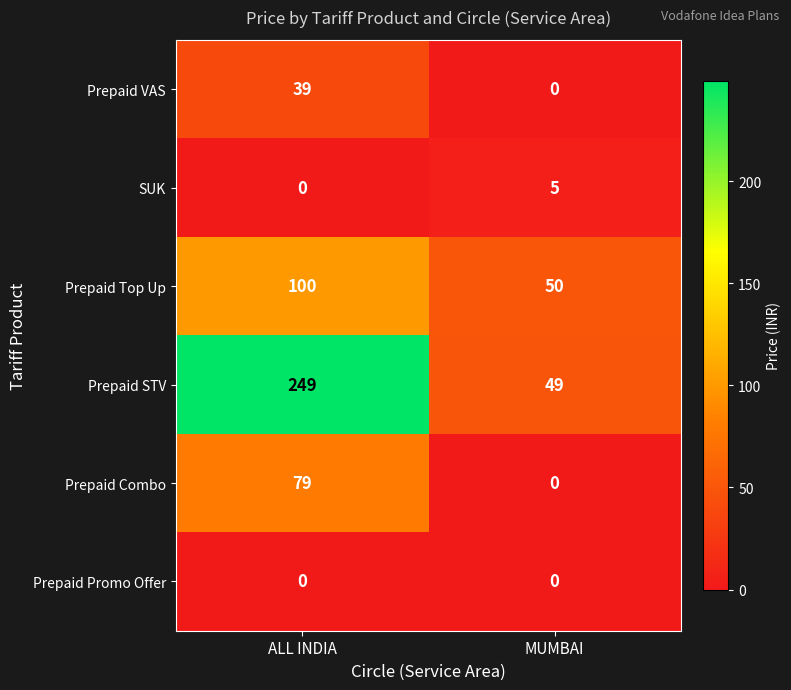

What value does the Prepaid Top Up series have at MUMBAI, to the nearest 10?

50